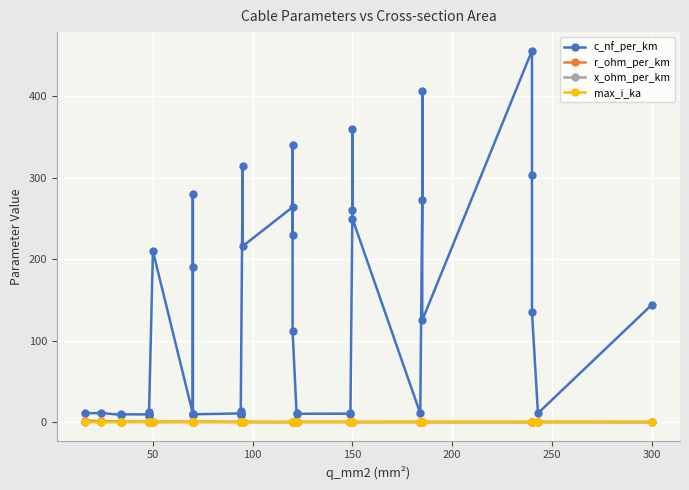

At which category does x_ohm_per_km reach its first local peak?

100